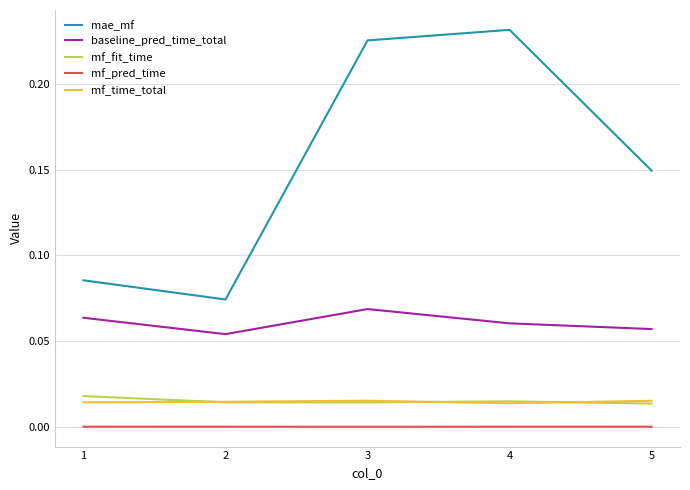

True or false: mae_mf and baseline_pred_time_total cross at least once.

False